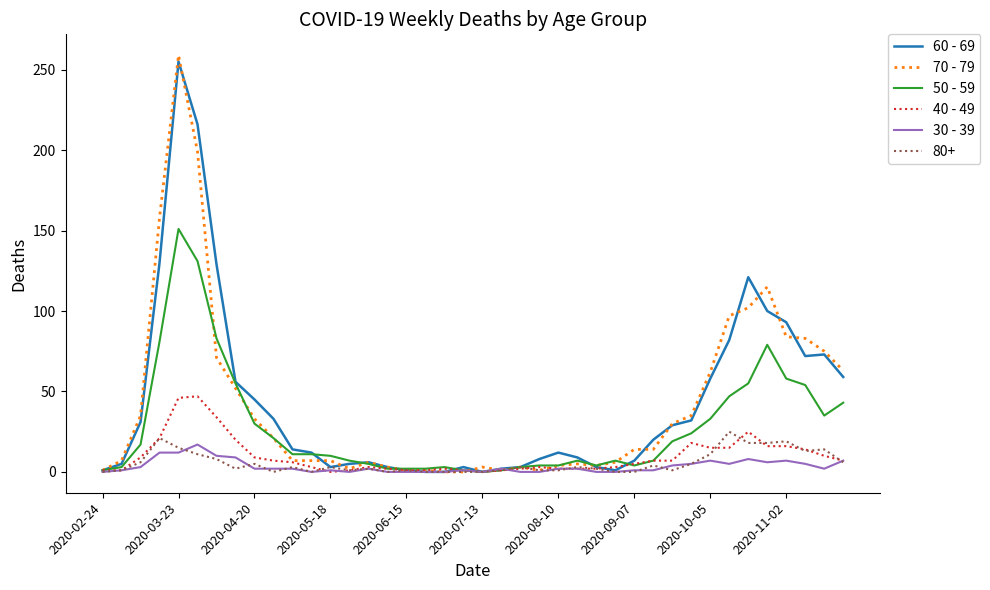

Which series has the largest range (max minus min)?

70 - 79